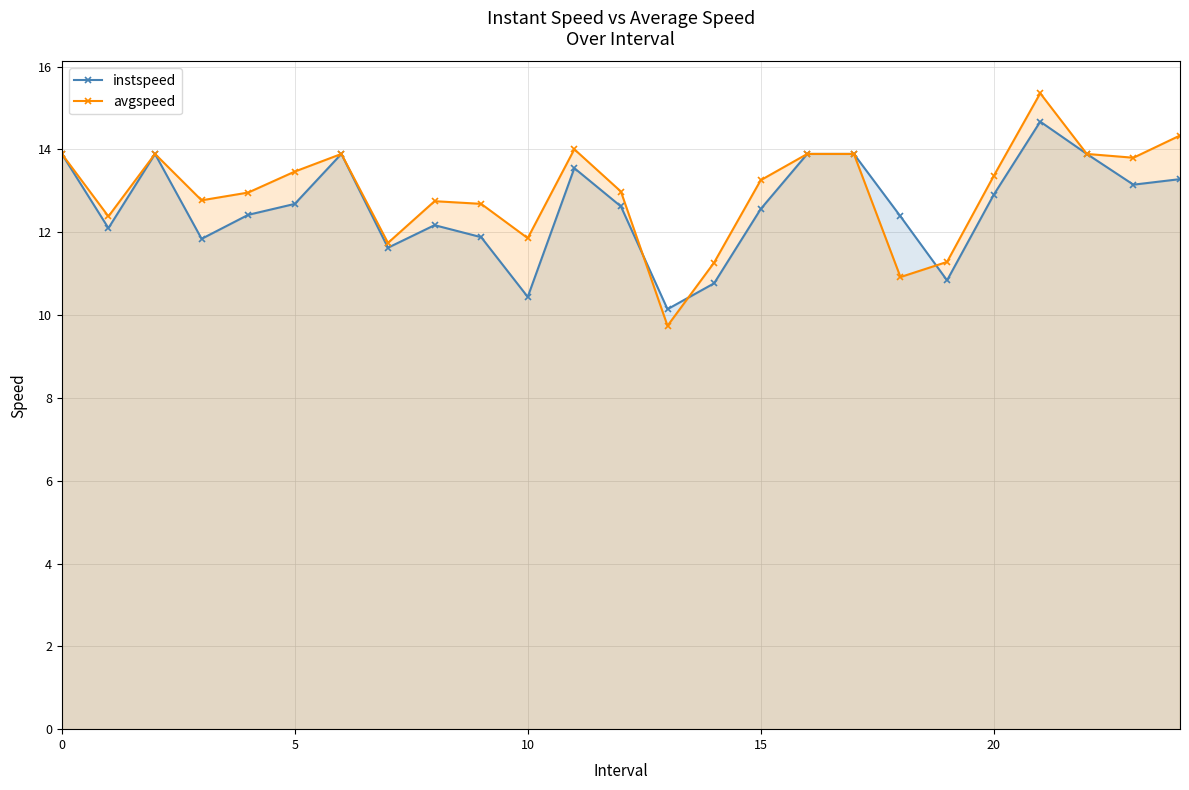

How many interior local valleys does the avgspeed series have?

7